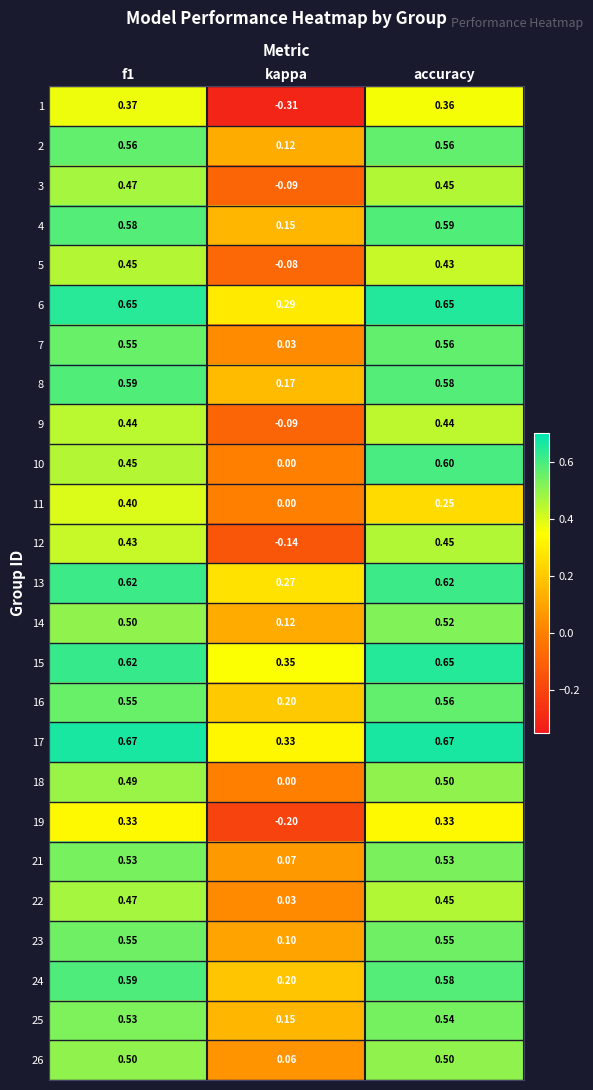

At which label is 12 closest to 0?

kappa